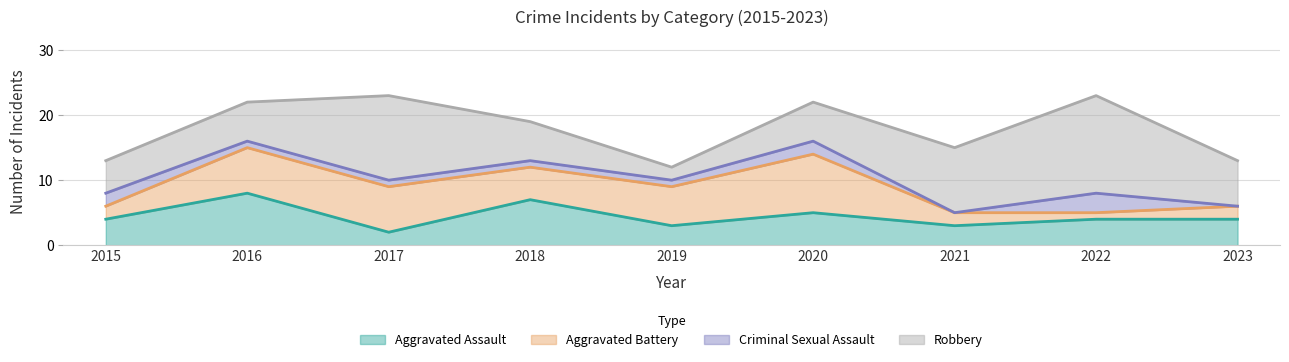

Count the Aggravated Assault values in the range 3 to 5.

6